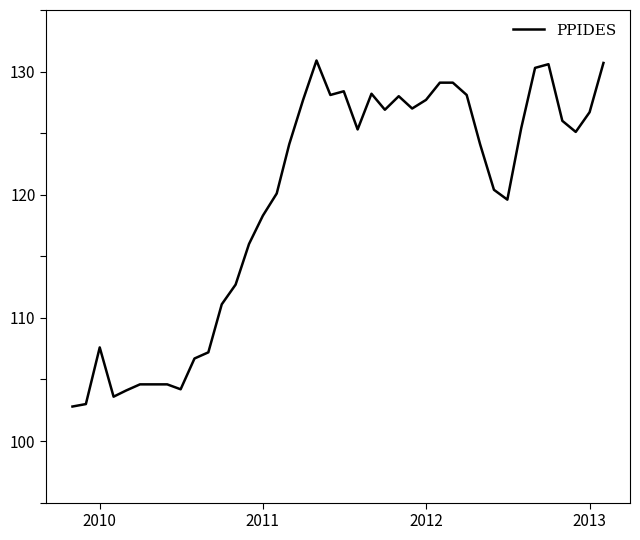

What is the difference between the maximum and minimum values?

28.1